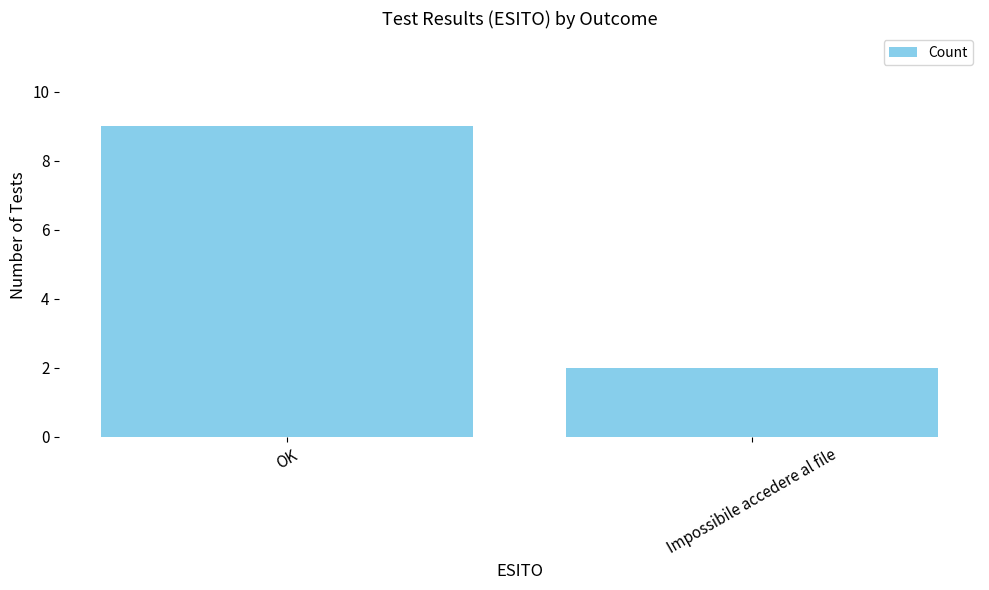

Rank the categories by value from lowest to highest.

Impossibile accedere al file, OK